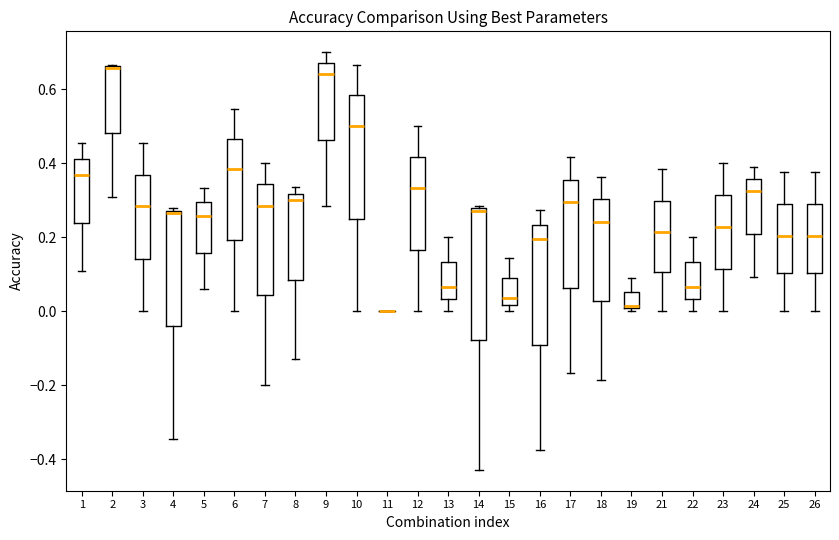

Reading left to right, read every box against the y-axis: the position of its median line, the range the box covers, and the ends of its whiskers. The values are not printed on the chart, so give them approximately, as read against the axis.

1: median 0.36, box 0.24 to 0.42, whiskers 0.10 to 0.46
2: median 0.66 (drawn on the box's upper edge), box 0.48 to 0.66, whiskers 0.30 to 0.66
3: median 0.28, box 0.14 to 0.36, whiskers 0.00 to 0.46
4: median 0.26, box -0.04 to 0.28, whiskers -0.34 to 0.28
5: median 0.26, box 0.16 to 0.30, whiskers 0.06 to 0.34
6: median 0.38, box 0.20 to 0.46, whiskers 0.00 to 0.54
7: median 0.28, box 0.04 to 0.34, whiskers -0.20 to 0.40
8: median 0.30, box 0.08 to 0.32, whiskers -0.12 to 0.34
9: median 0.64, box 0.46 to 0.68, whiskers 0.28 to 0.70
10: median 0.50, box 0.26 to 0.58, whiskers 0.00 to 0.66
11: box collapsed to a line at 0.00, whiskers 0.00 to 0.00
12: median 0.34, box 0.16 to 0.42, whiskers 0.00 to 0.50
13: median 0.06, box 0.04 to 0.14, whiskers 0.00 to 0.20
14: median 0.28 (just below the box's upper edge), box -0.08 to 0.28, whiskers -0.42 to 0.28 (just above the box's upper edge)
15: median 0.04, box 0.02 to 0.08, whiskers 0.00 to 0.14
16: median 0.20, box -0.10 to 0.24, whiskers -0.38 to 0.28
17: median 0.30, box 0.06 to 0.36, whiskers -0.16 to 0.42
18: median 0.24, box 0.02 to 0.30, whiskers -0.18 to 0.36
19: median 0.02, box 0.00 to 0.06, whiskers 0.00 (just below the box's lower edge) to 0.10
21: median 0.22, box 0.10 to 0.30, whiskers 0.00 to 0.38
22: median 0.06, box 0.04 to 0.14, whiskers 0.00 to 0.20
23: median 0.22, box 0.12 to 0.32, whiskers 0.00 to 0.40
24: median 0.32, box 0.20 to 0.36, whiskers 0.10 to 0.38
25: median 0.20, box 0.10 to 0.28, whiskers 0.00 to 0.38
26: median 0.20, box 0.10 to 0.28, whiskers 0.00 to 0.38